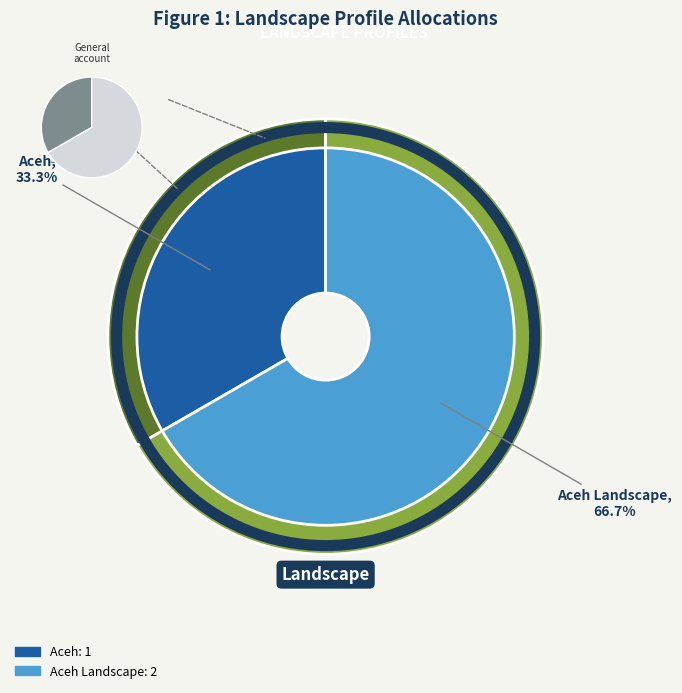

What is the change in value from Aceh to Aceh Landscape?

+1